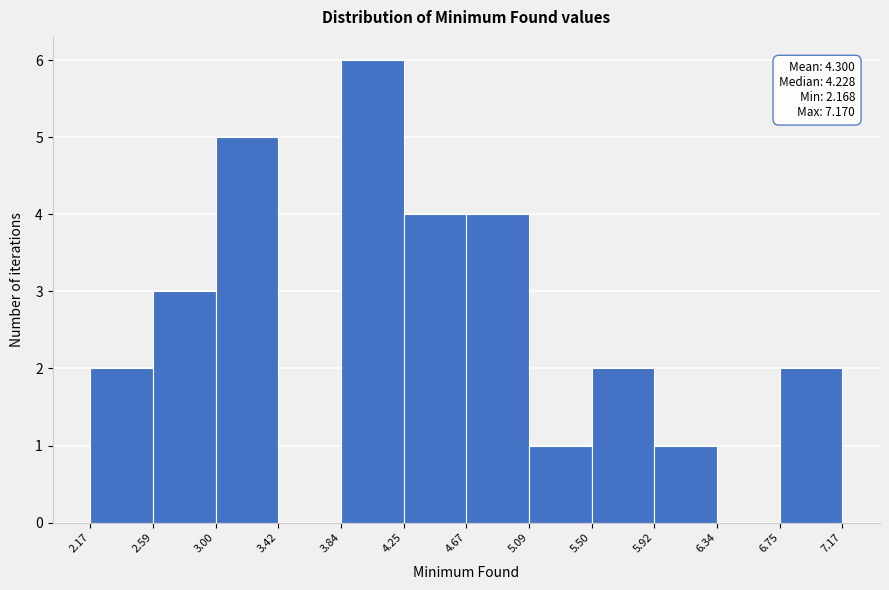

Over which range of the x-axis is the bar tallest?

3.84 to 4.25